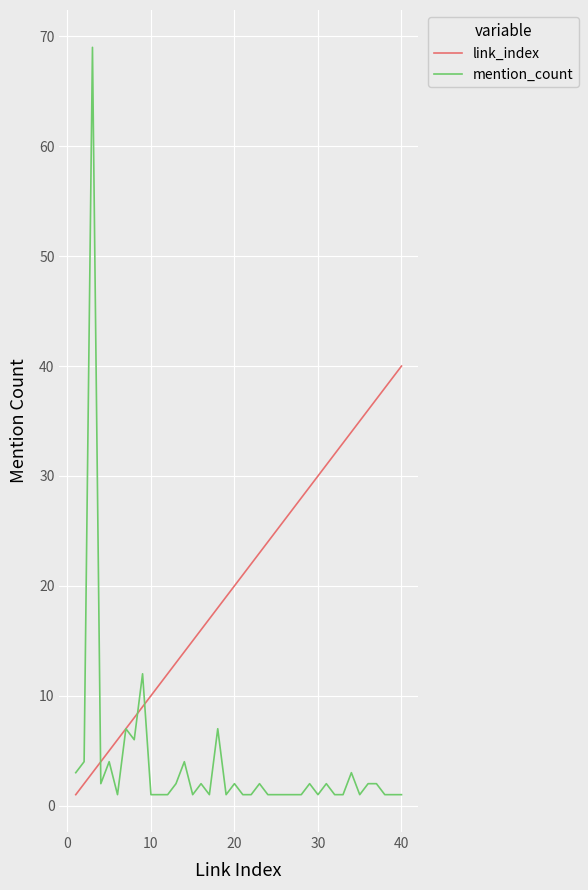

Which series has the largest range (max minus min)?

mention_count